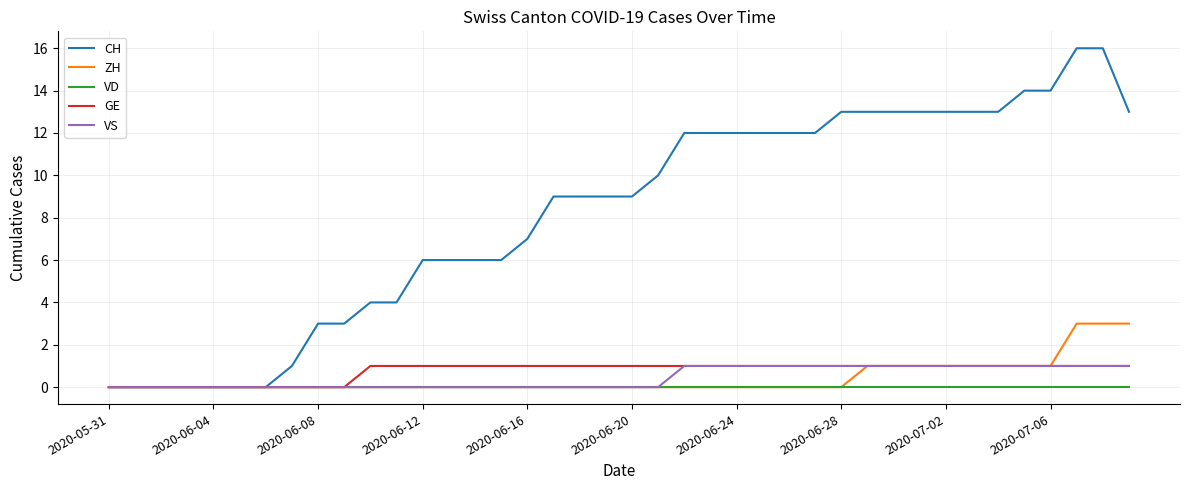

What is the greatest value displayed?

16